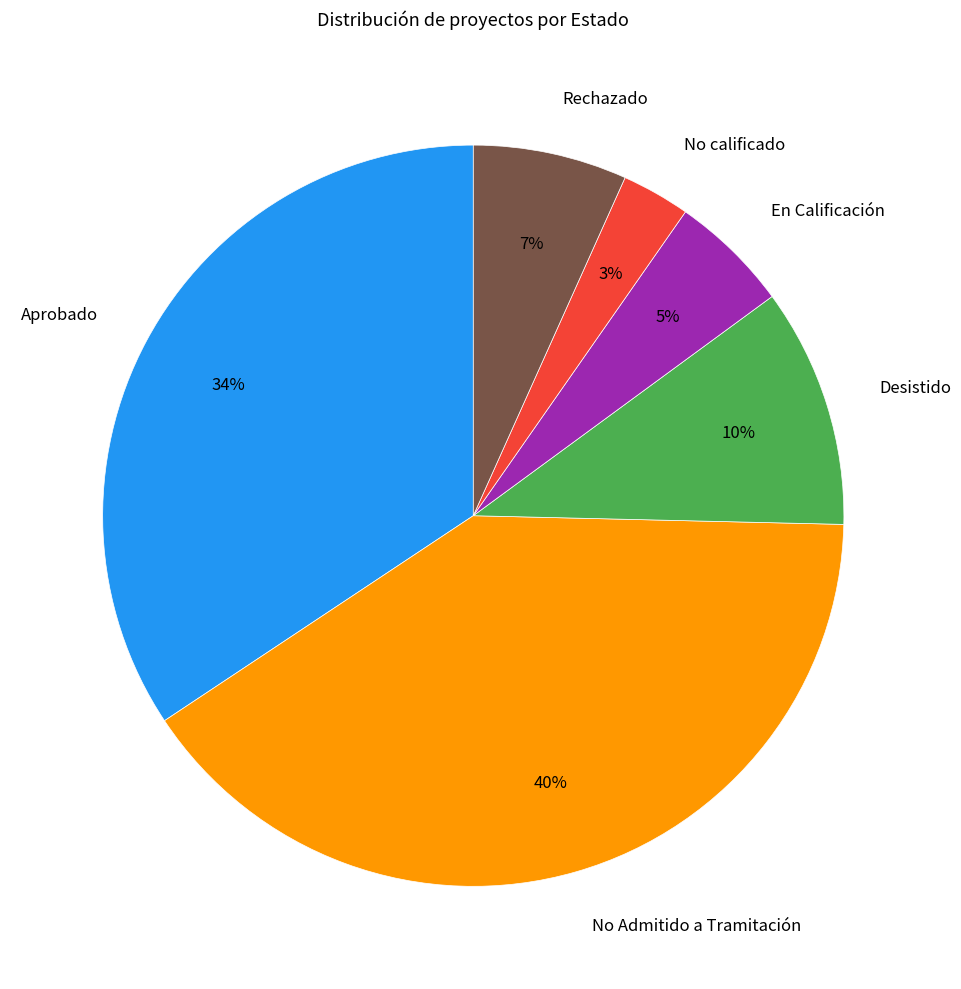

To the nearest percent, what portion does Aprobado represent?

34%